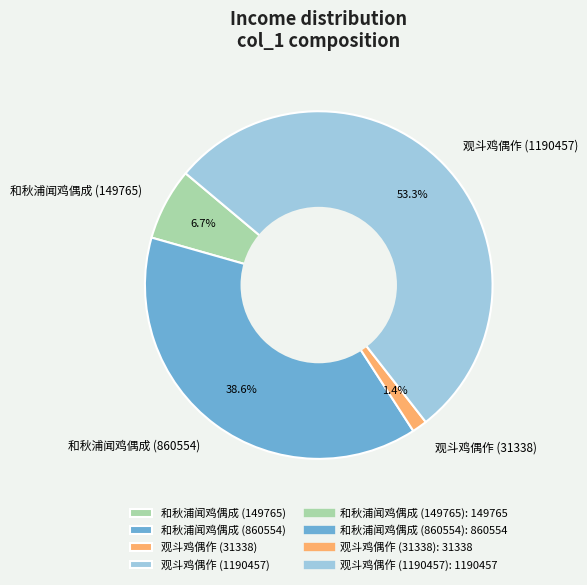

Which has a higher value, 观斗鸡偶作 (31338) or 和秋浦闻鸡偶成 (149765)?

和秋浦闻鸡偶成 (149765)